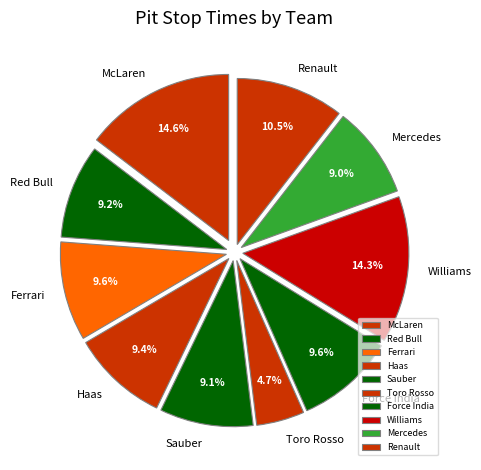

What portion of the pie excludes McLaren?

85.4%